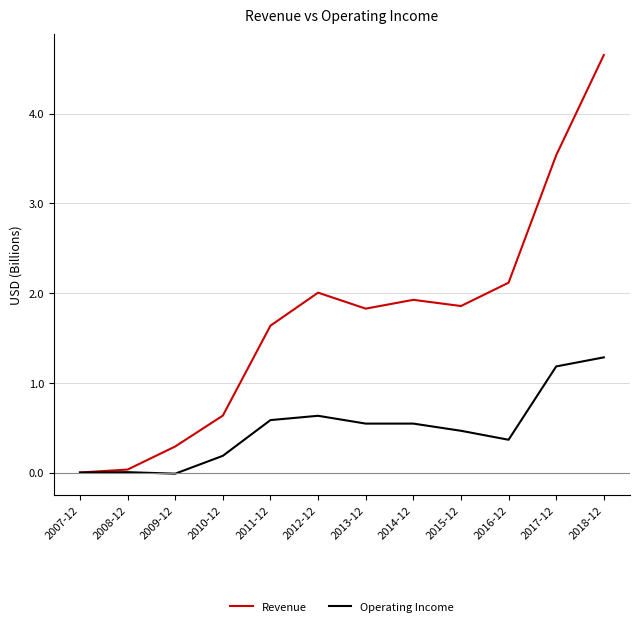

What position from the right is 2015-12?

4